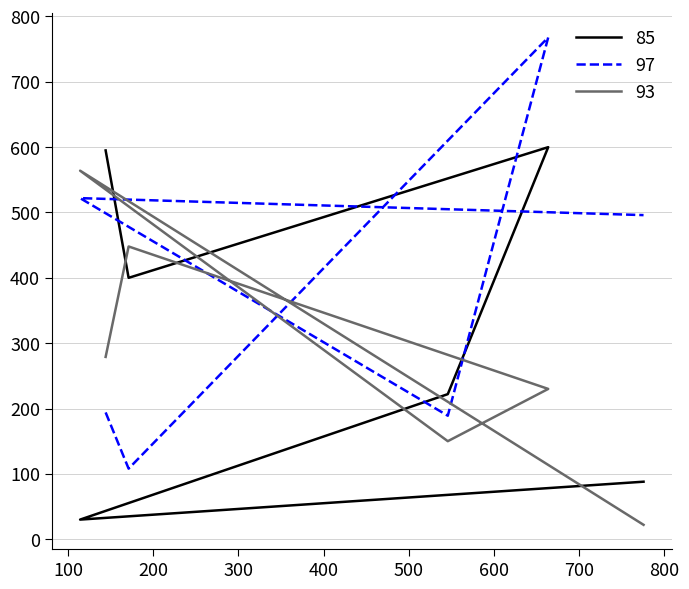

Rank the series at 114 from highest to lowest value.

93, 97, 85